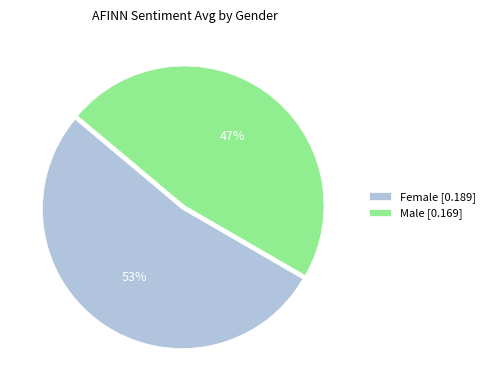

To the nearest percent, what is the difference between the largest and smallest slice percentages?

6%